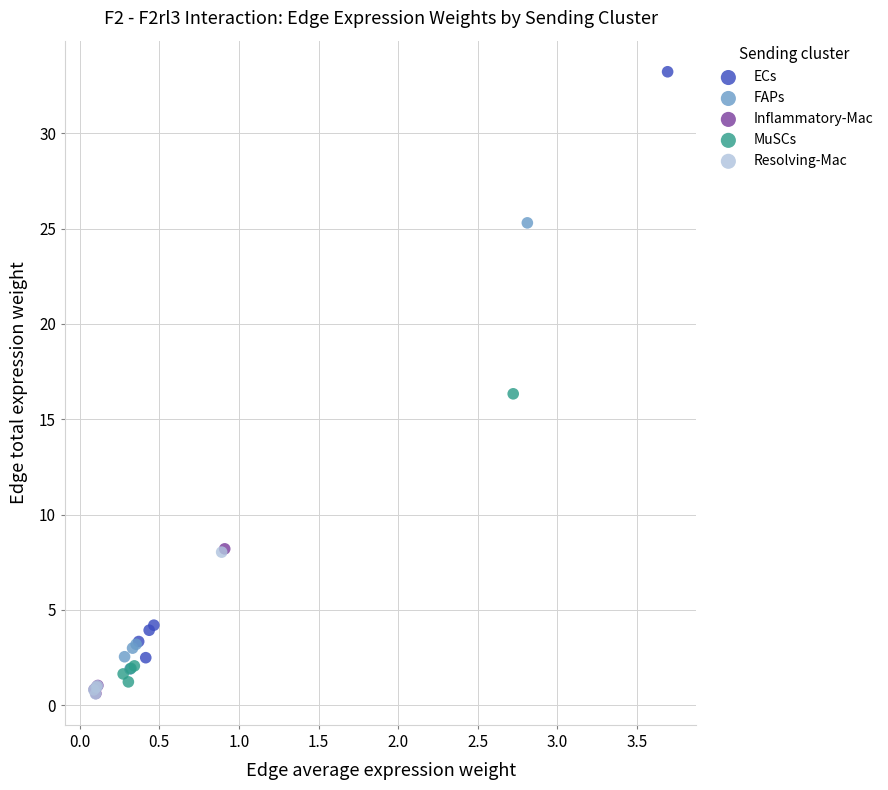

What are all the series names shown in the legend?

ECs, FAPs, Inflammatory-Mac, MuSCs, Resolving-Mac